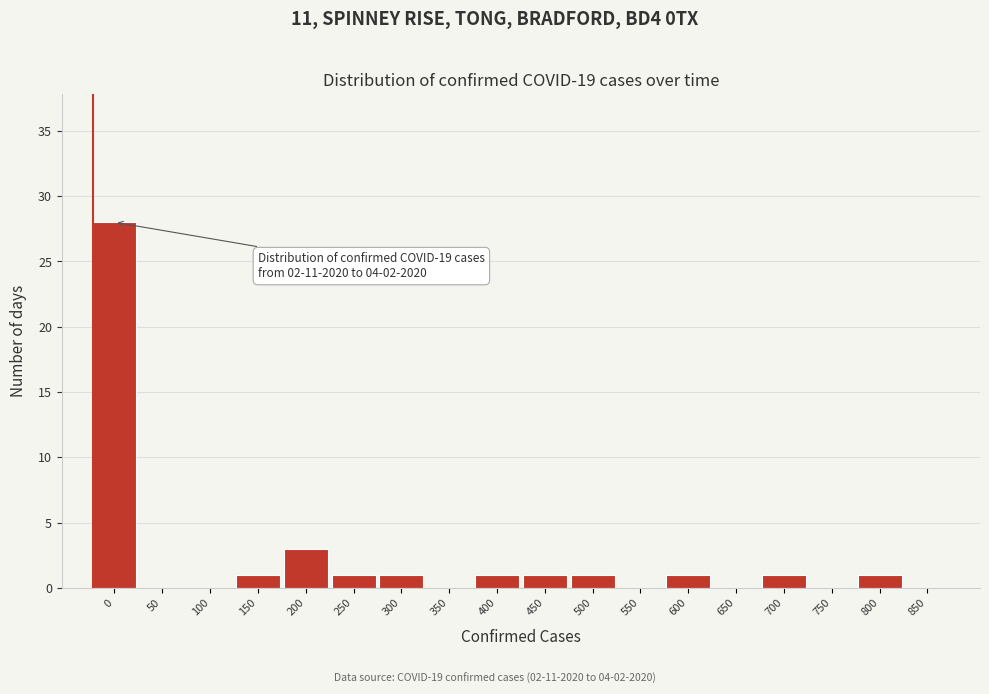

Reading right to left, list all the values displayed in this chart.

850=0	800=1	750=0	700=1	650=0	600=1	550=0	500=1	450=1	400=1	350=0	300=1	250=1	200=3	150=1	100=0	50=0	0=28